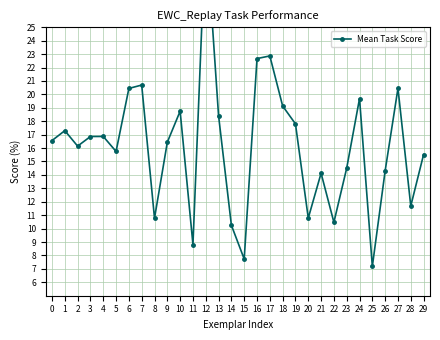

At which category does the chart reach its peak across all series?

12